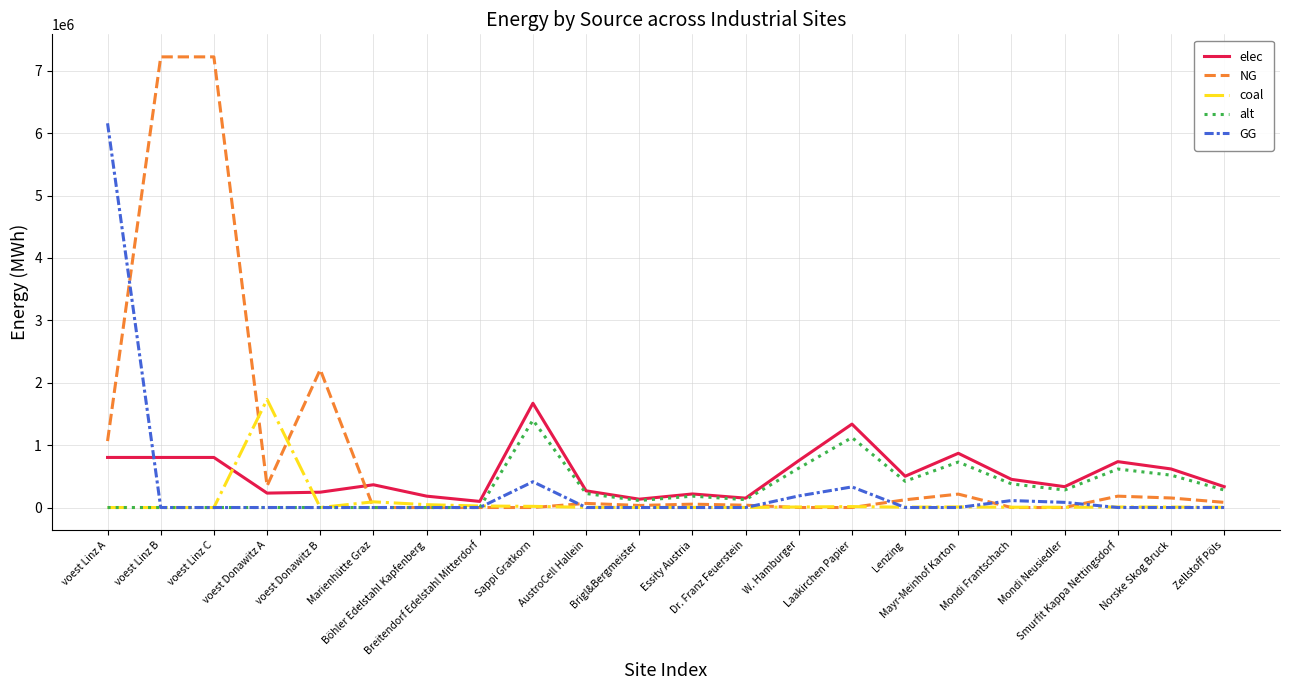

What are all the series names shown in the legend?

elec, NG, coal, alt, GG